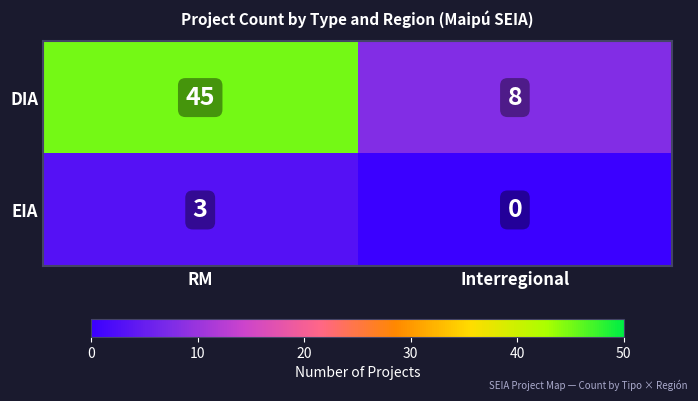

Which category has the lowest value in the DIA series?

Interregional